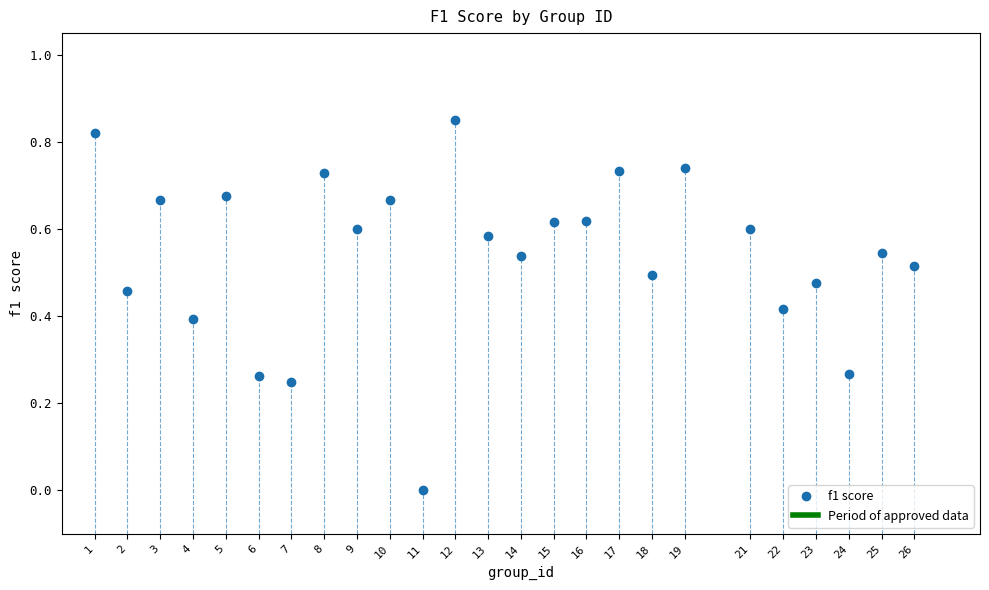

What is the range of X values (max minus min)?

25.0